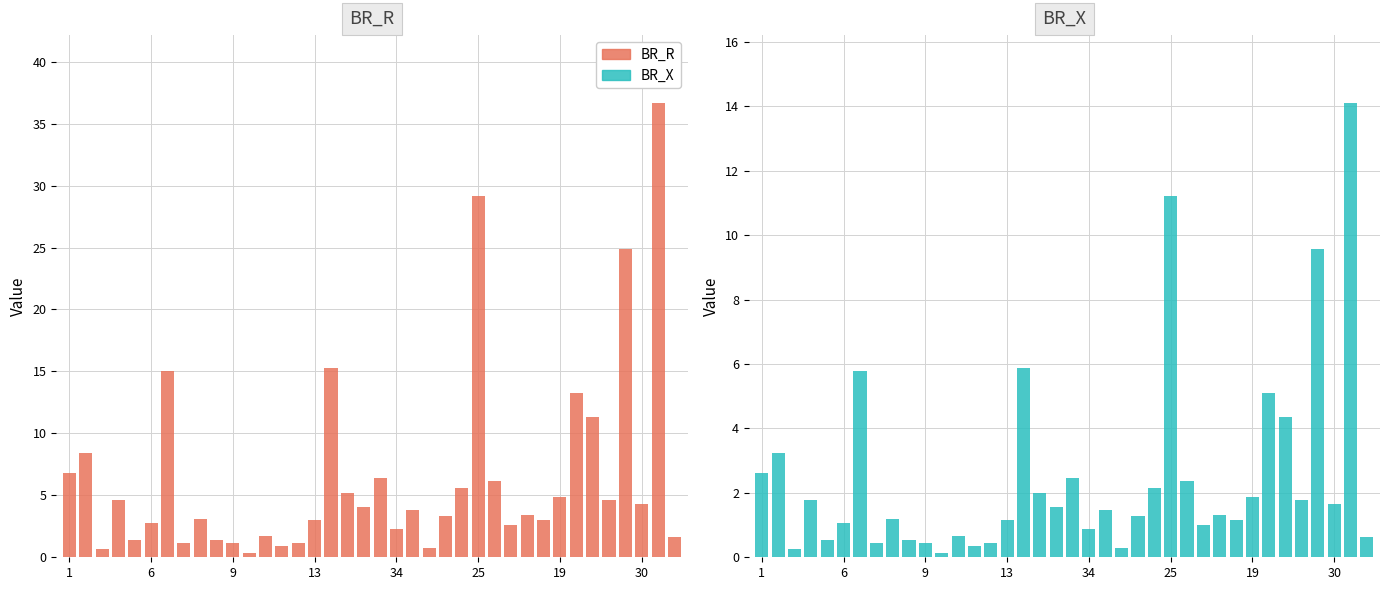

True or false: BR_R has a value of 15.6 at 32.

False